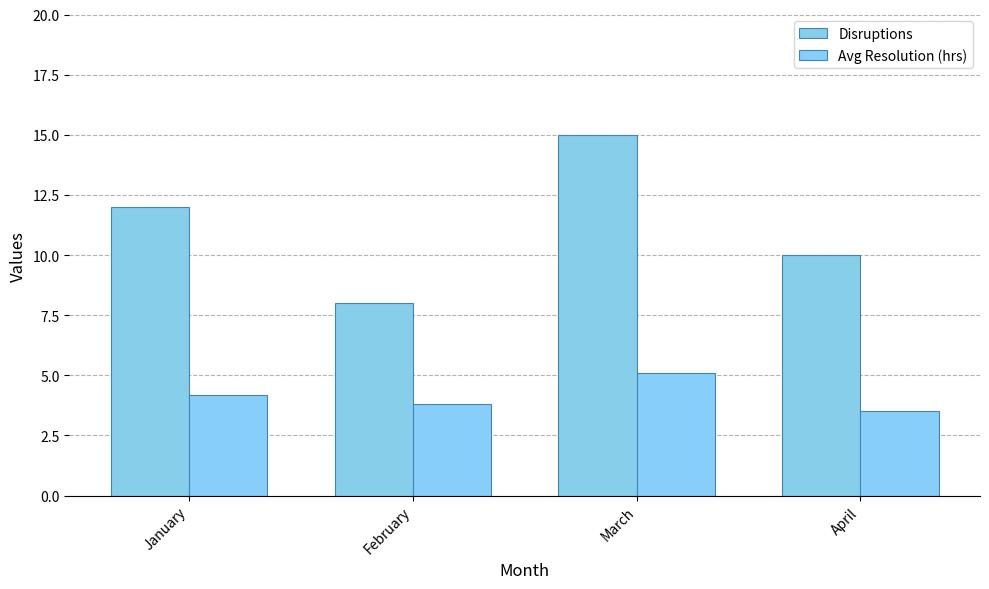

The Avg Resolution (hrs) series shows 5.1 at March. True or false?

True